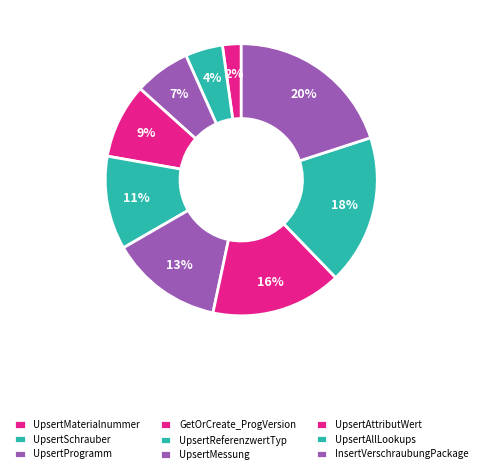

What is the largest slice in the pie chart?

InsertVerschraubungPackage